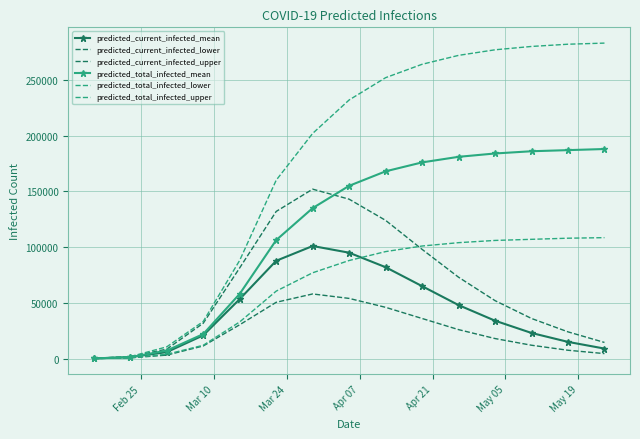

Rank the series by their maximum value, from highest to lowest.

predicted_total_infected_upper, predicted_total_infected_mean, predicted_current_infected_upper, predicted_total_infected_lower, predicted_current_infected_mean, predicted_current_infected_lower